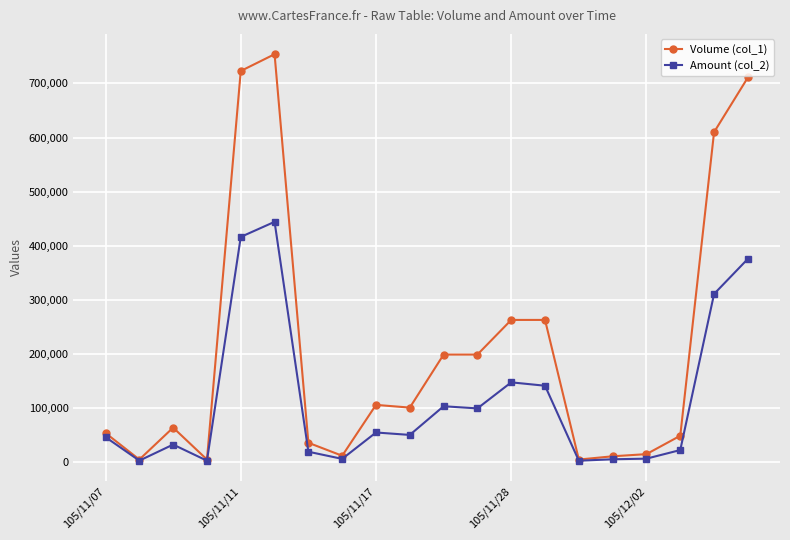

Which series has the widest spread of values?

Volume (col_1)